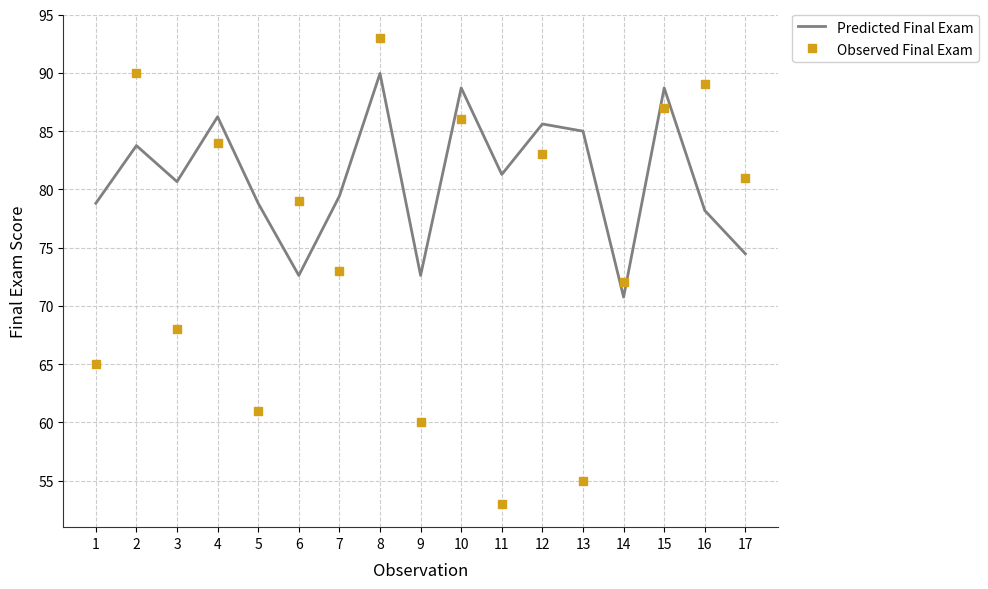

What are all the series names shown in the legend?

Predicted Final Exam, Observed Final Exam